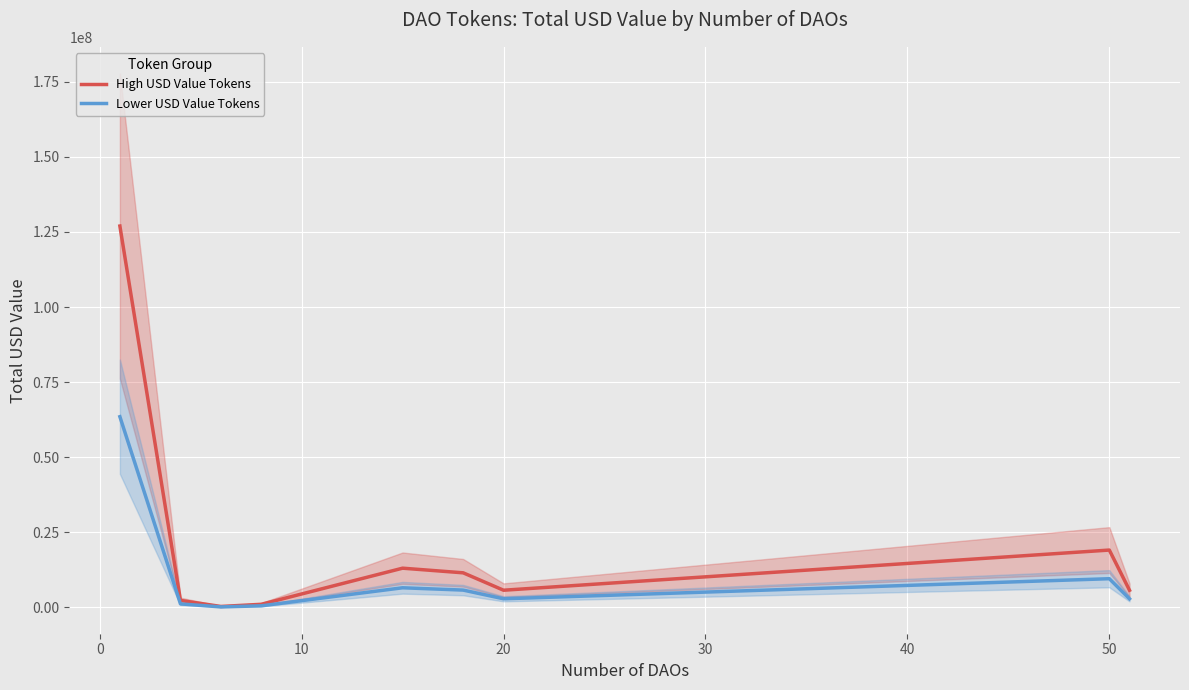

What is the highest value of the High USD Value Tokens series?

126983357.2